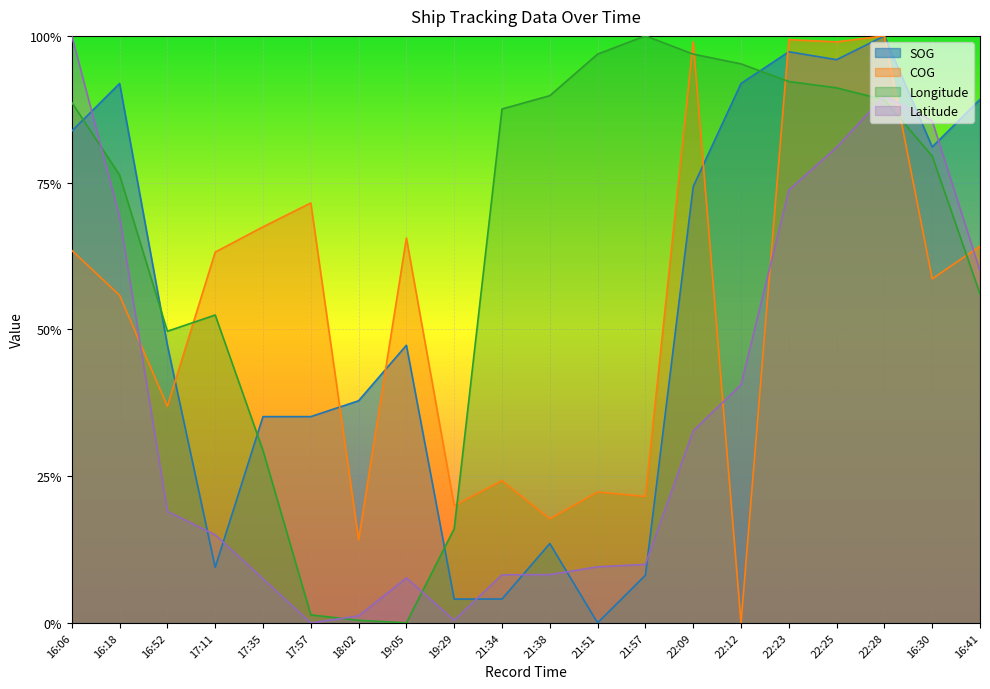

What is the difference between the highest and lowest values at 22:28?

0.1